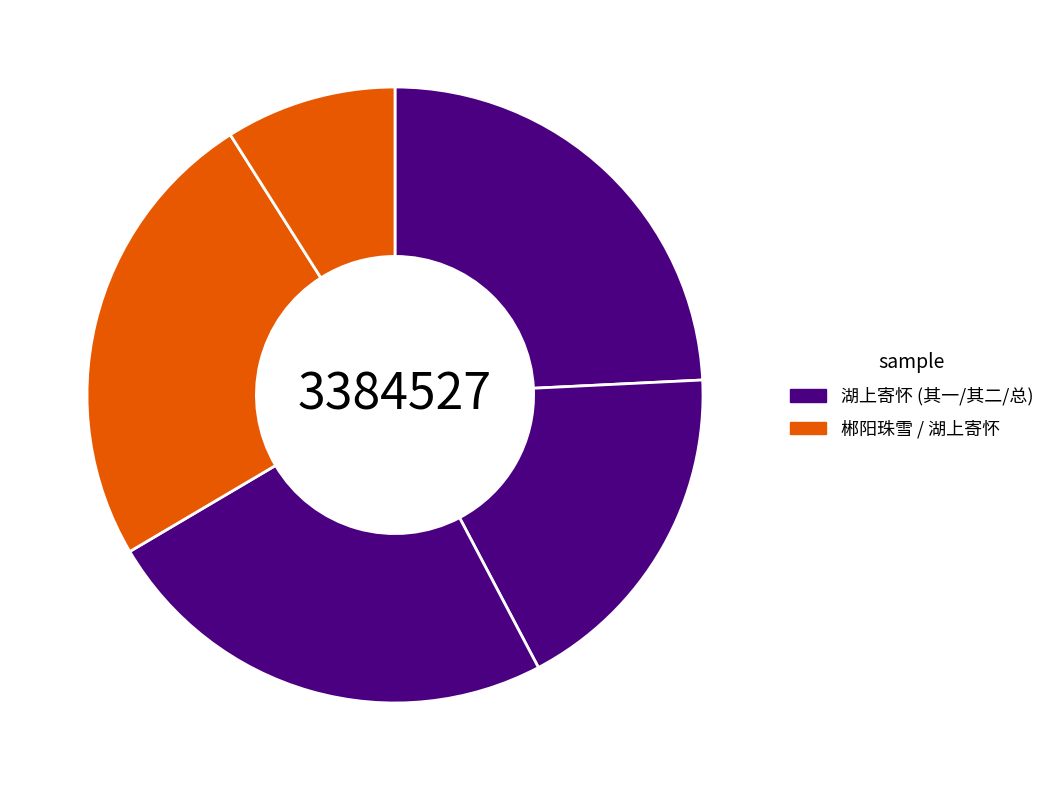

Count the number of slices in the pie.

5